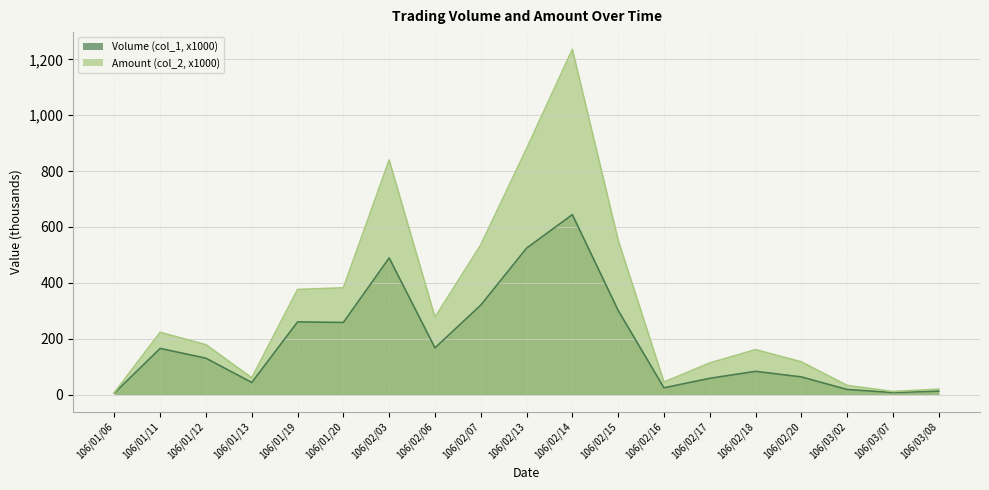

Is the value of Amount (col_2, x1000) at 106/01/20 greater than the value of Volume (col_1, x1000) at 106/02/15?

Yes